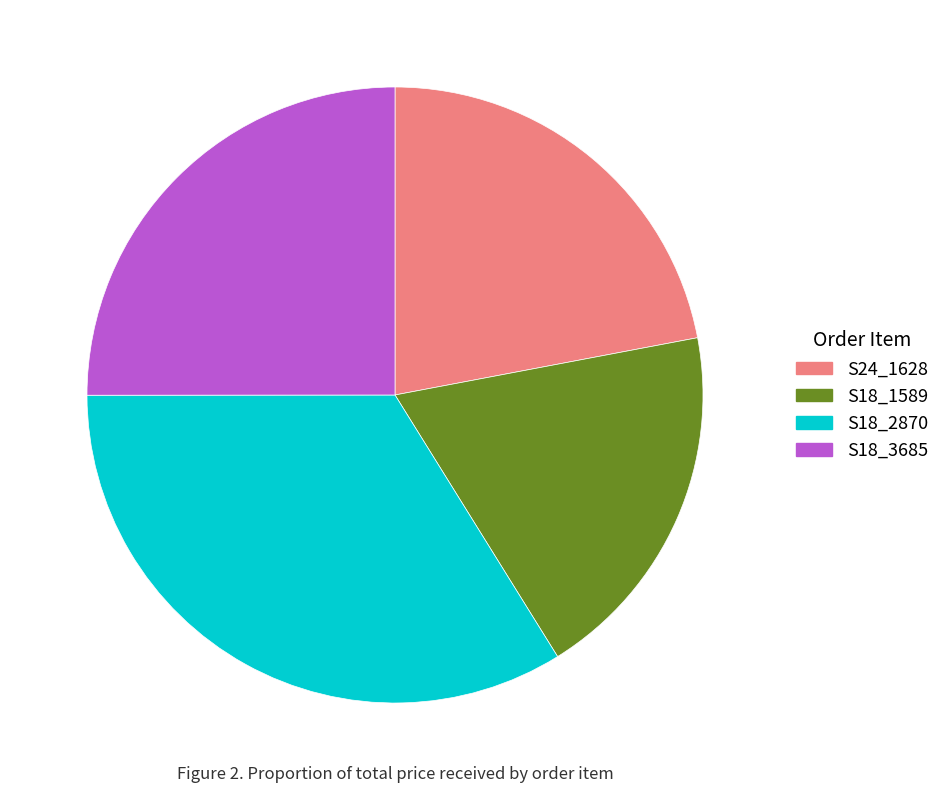

Which slice is the smallest?

S18_1589